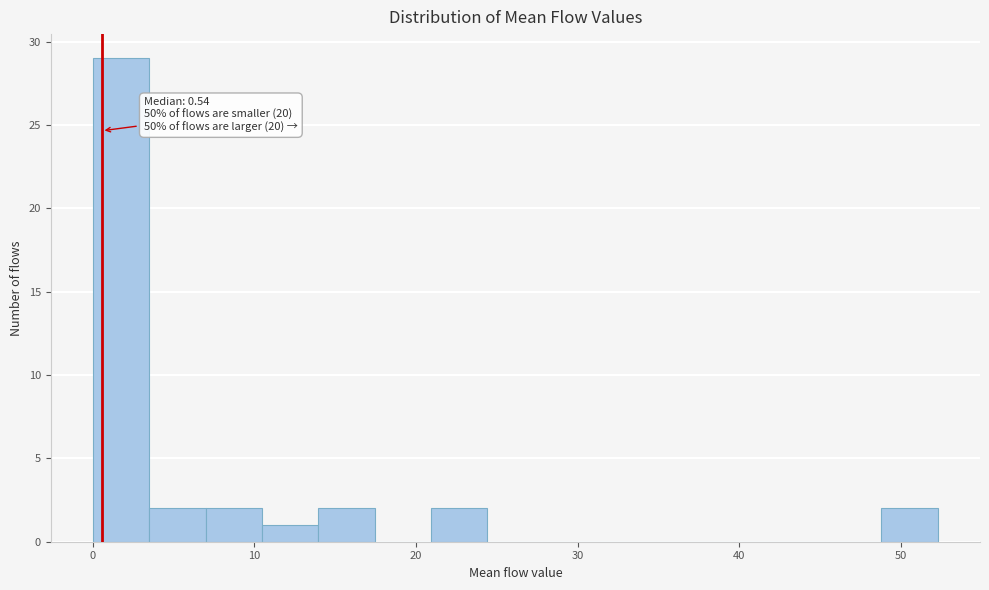

Around what value on the x-axis is the tallest bar? Give the approximate position of its centre, as read against the axis.

2